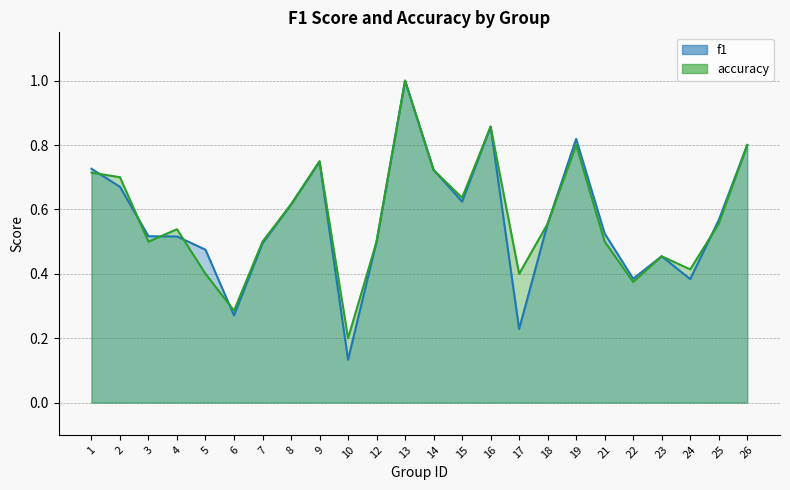

Is it true that accuracy equals 0.2 at 25?

False